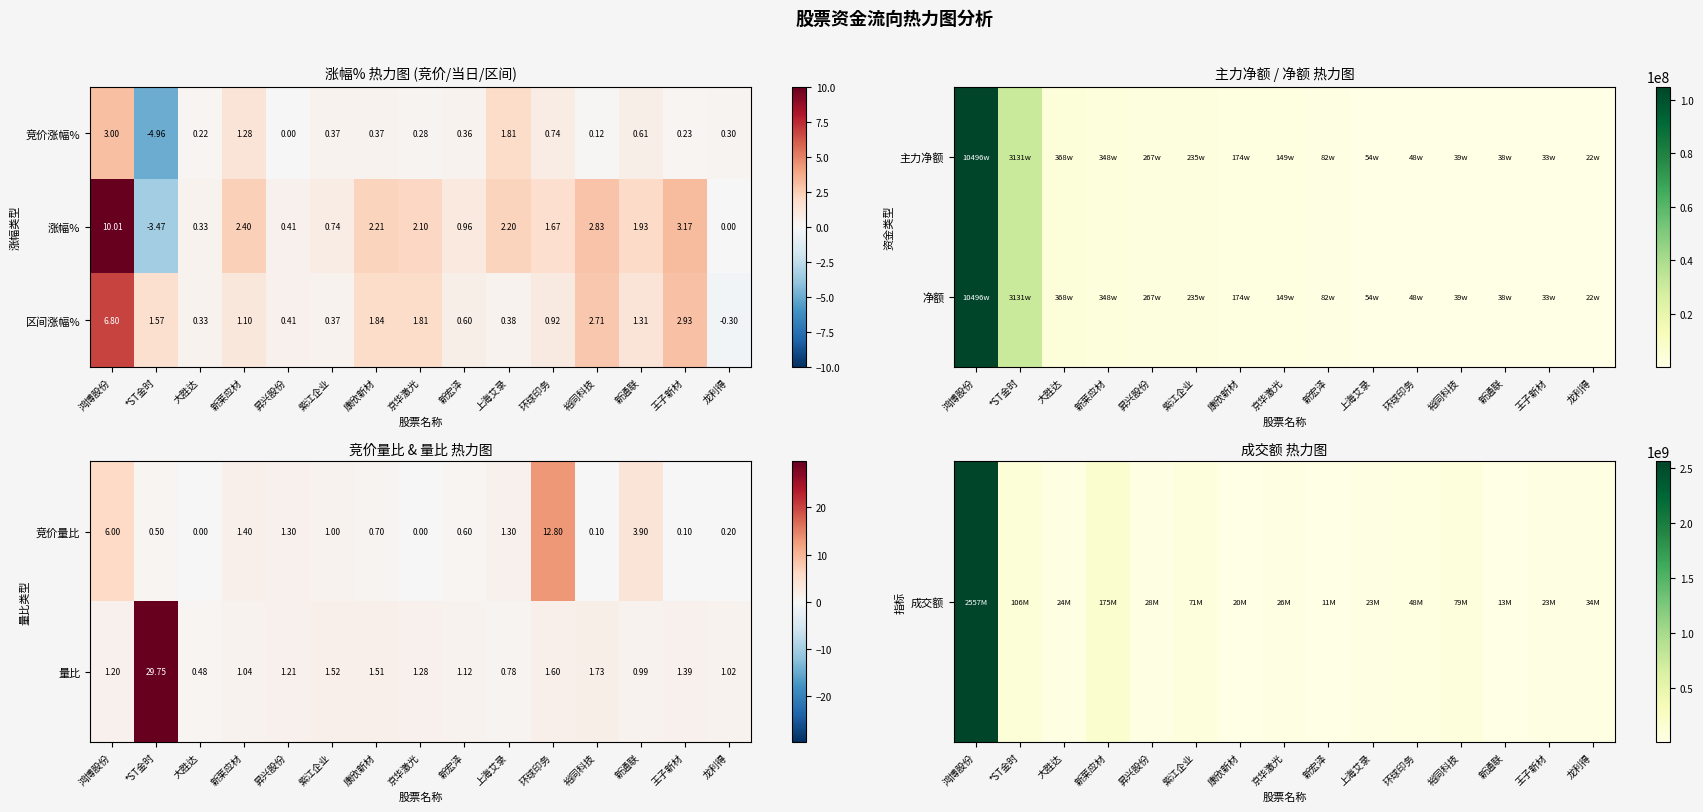

At which label does 区间涨幅% reach its peak?

鸿博股份